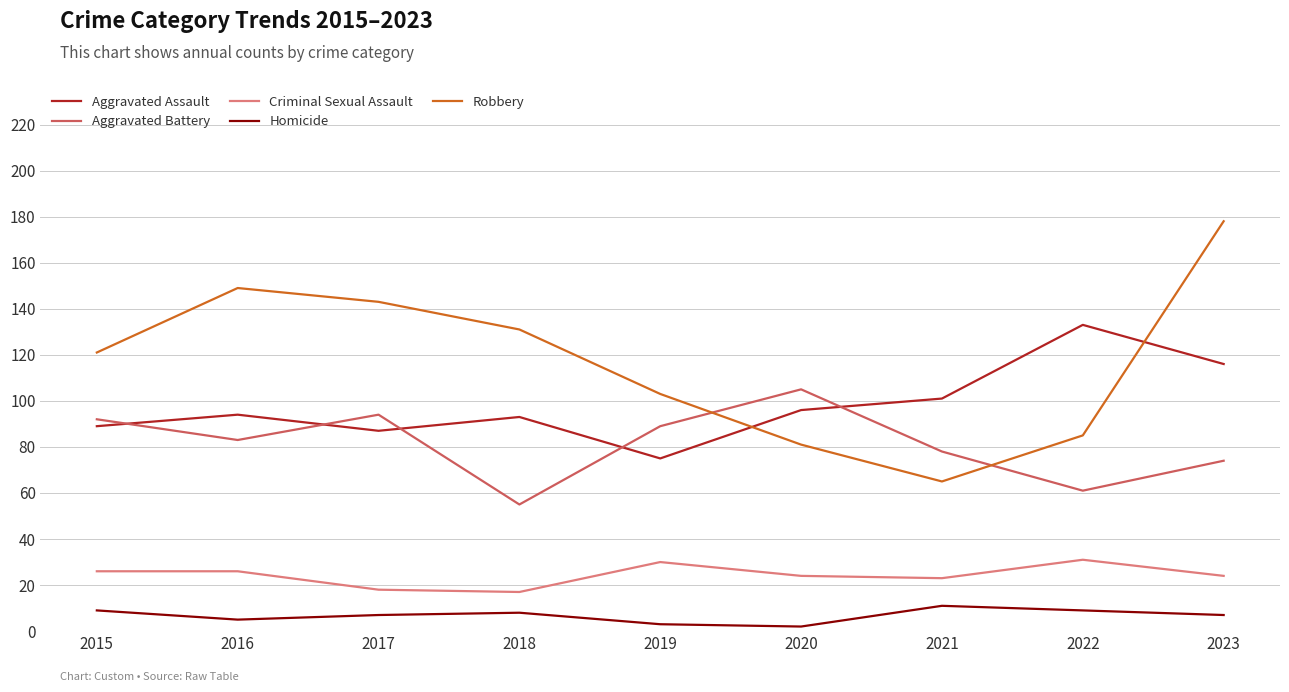

The value of Robbery at 2023 is 243. True or false?

False